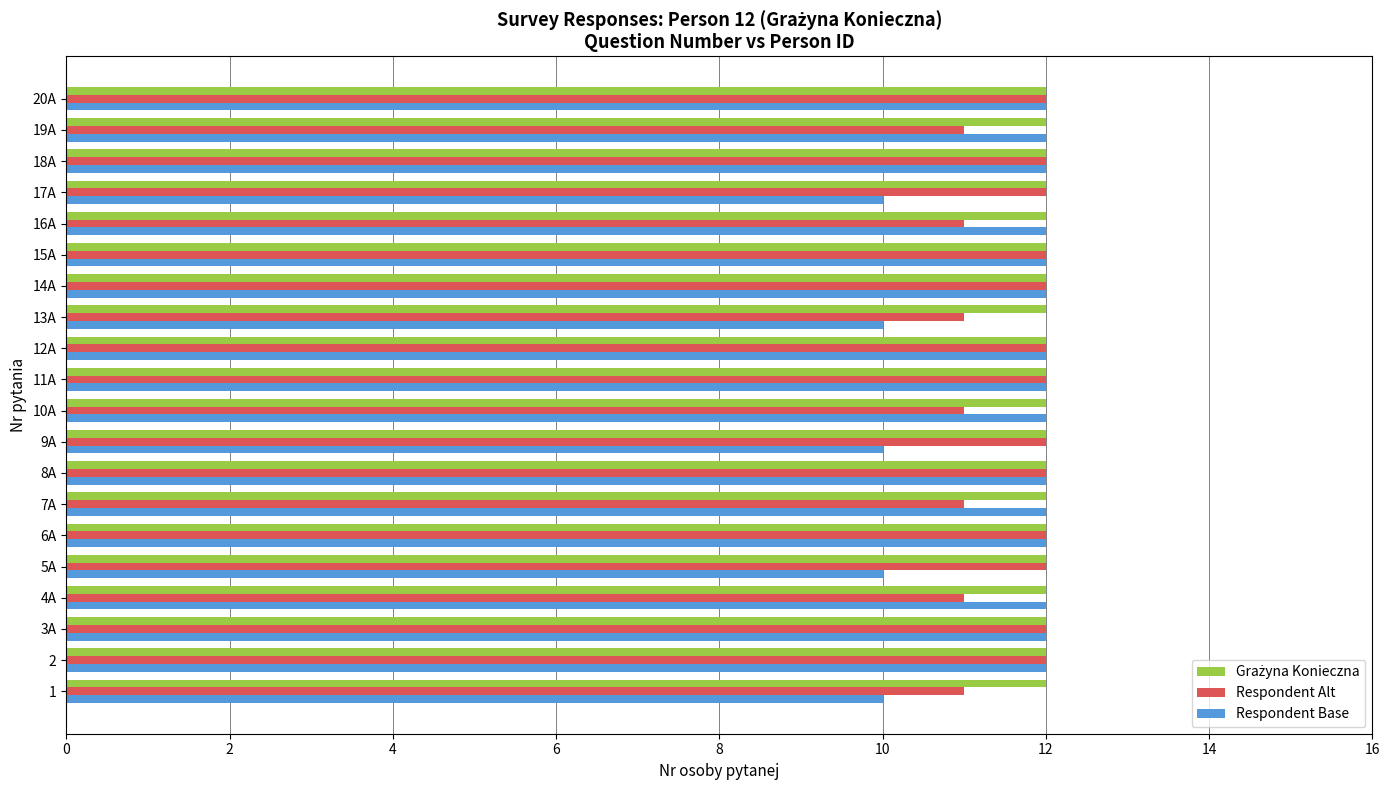

What is the greatest value displayed?

12